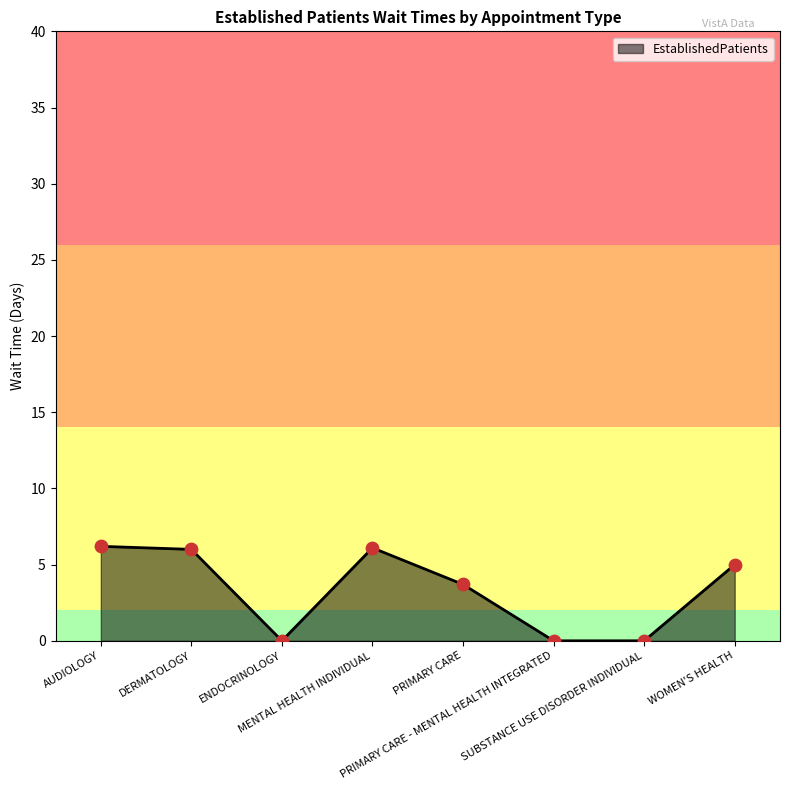

Between MENTAL HEALTH INDIVIDUAL and PRIMARY CARE - MENTAL HEALTH INTEGRATED, which is larger?

MENTAL HEALTH INDIVIDUAL